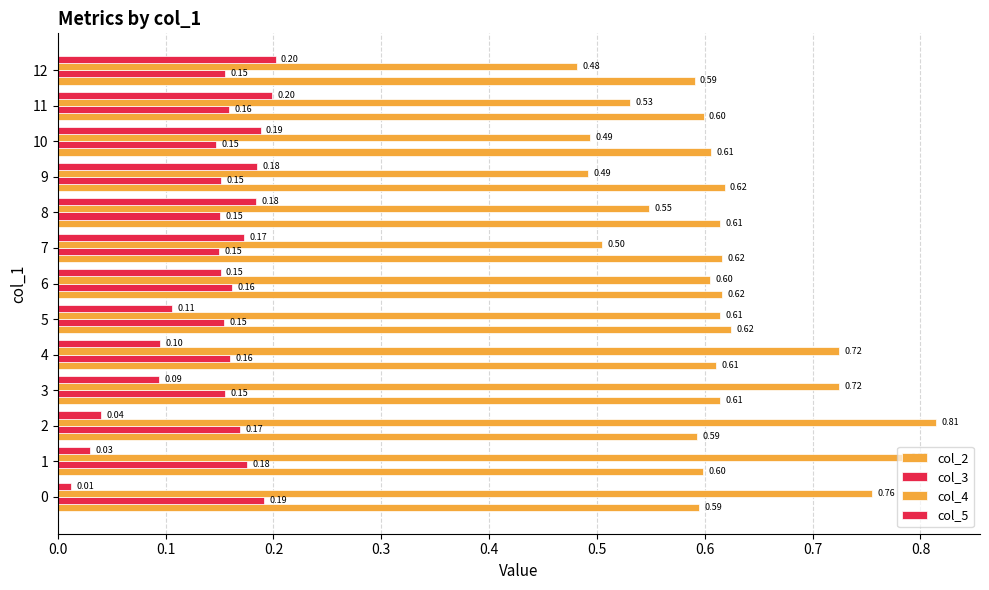

Where is col_3 nearest to the value 0?

10